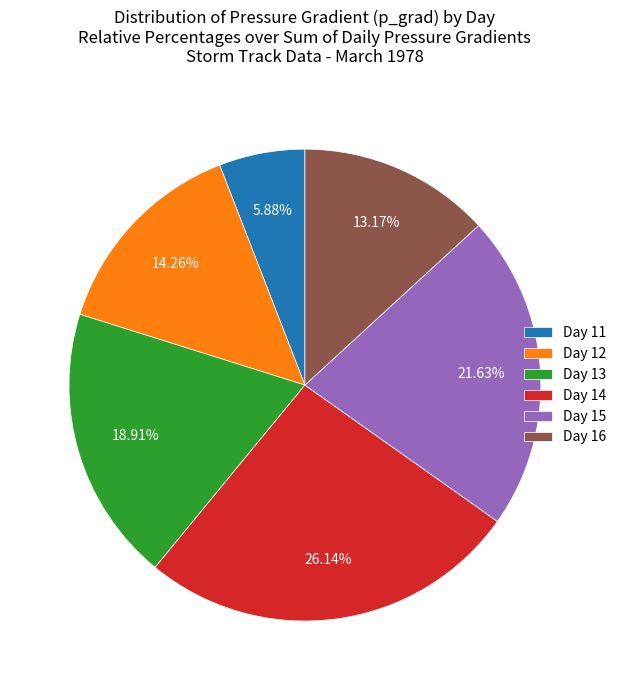

Rank the categories by value from lowest to highest.

Day 11, Day 16, Day 12, Day 13, Day 15, Day 14